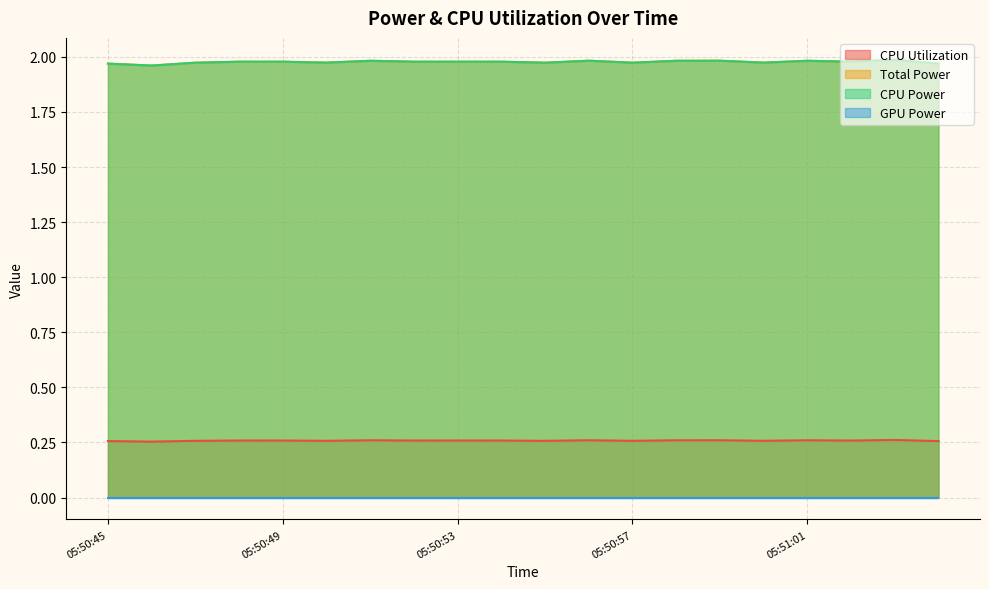

What position from the left is 05:50:50?

6